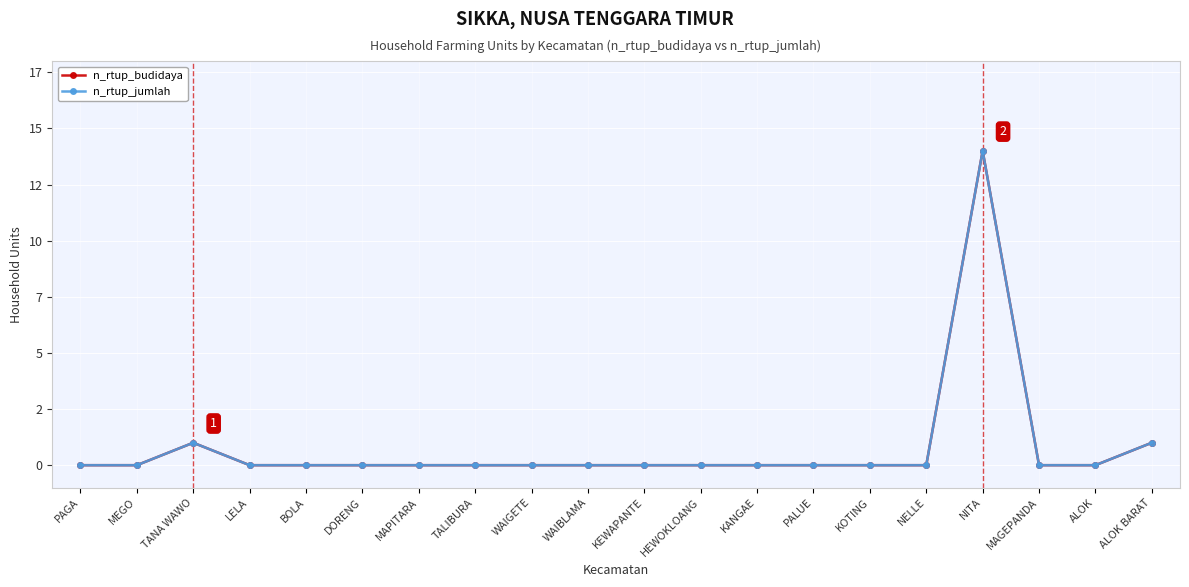

Rank the series by their maximum value, from lowest to highest.

n_rtup_budidaya, n_rtup_jumlah